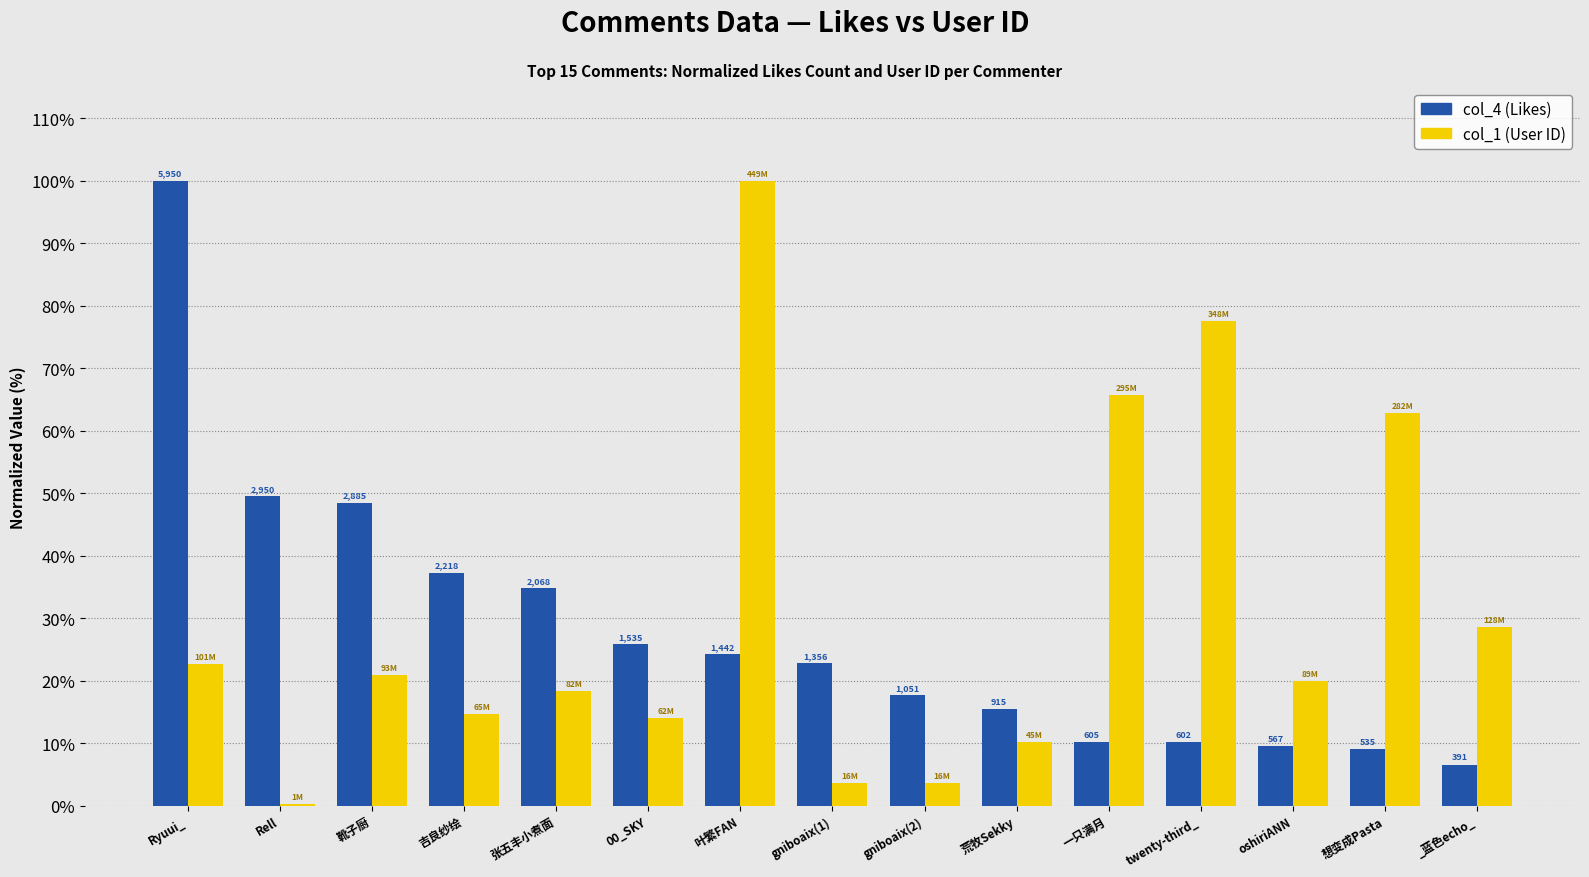

Reading right to left, transcribe all the data shown in this chart.

col_4 (Likes): _蓝色echo_=6.6	想变成Pasta=9.0	oshiriANN=9.5	twenty-third_=10.1	一只满月=10.2	荒牧Sekky=15.4	gniboaix(2)=17.7	gniboaix(1)=22.8	叶繁FAN=24.2	00_SKY=25.8	张五丰小煮面=34.8	吉良纱绘=37.3	靴子厨=48.5	Rell=49.6	Ryuui_=100.0
col_1 (User ID): _蓝色echo_=28.6	想变成Pasta=62.9	oshiriANN=19.9	twenty-third_=77.5	一只满月=65.7	荒牧Sekky=10.1	gniboaix(2)=3.6	gniboaix(1)=3.6	叶繁FAN=100.0	00_SKY=14.0	张五丰小煮面=18.3	吉良纱绘=14.6	靴子厨=20.9	Rell=0.3	Ryuui_=22.6